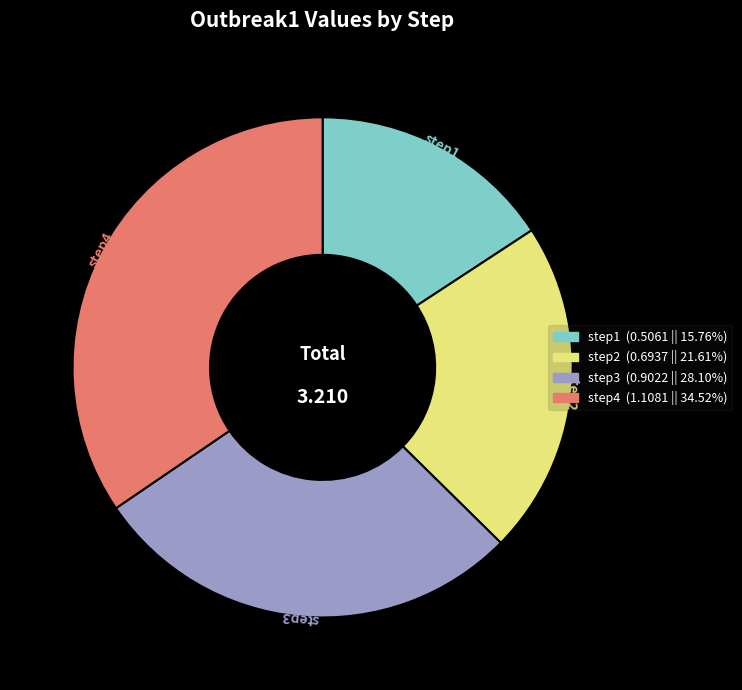

Is there a majority slice in this chart?

No